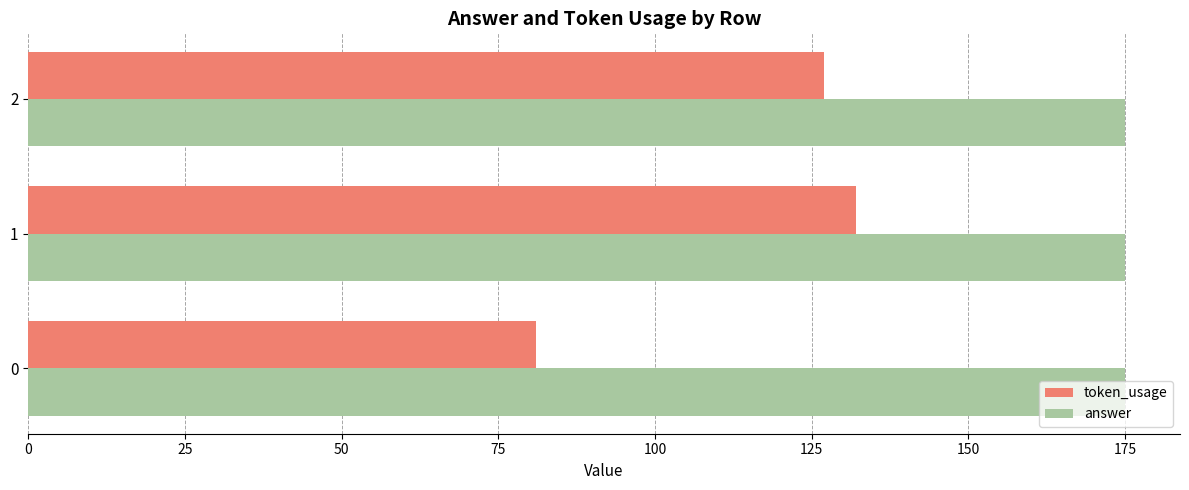

Which series has the widest spread of values?

token_usage